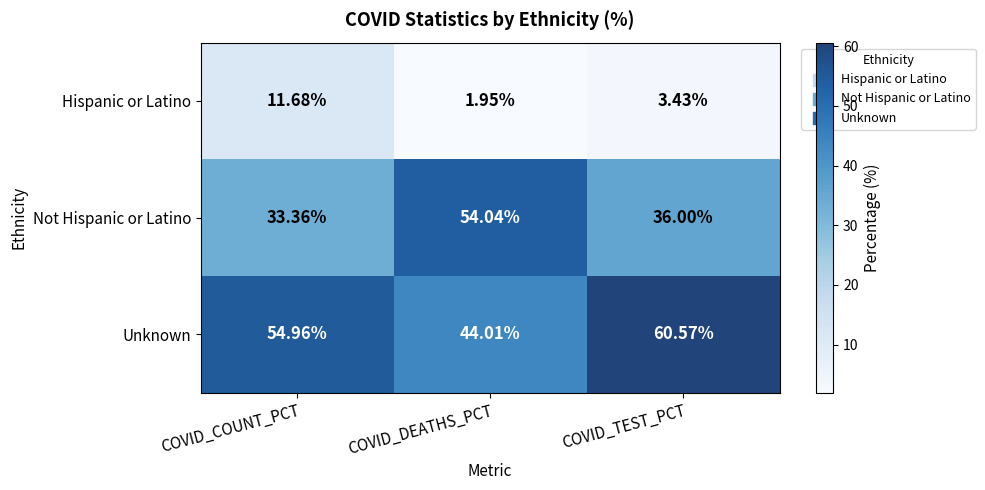

Where is Hispanic or Latino nearest to the value 6?

COVID_TEST_PCT